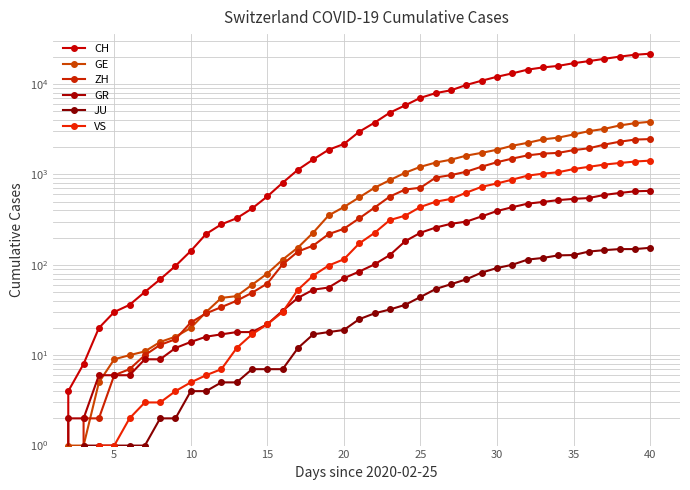

What is the difference between the maximum and minimum values in the ZH series?

2455